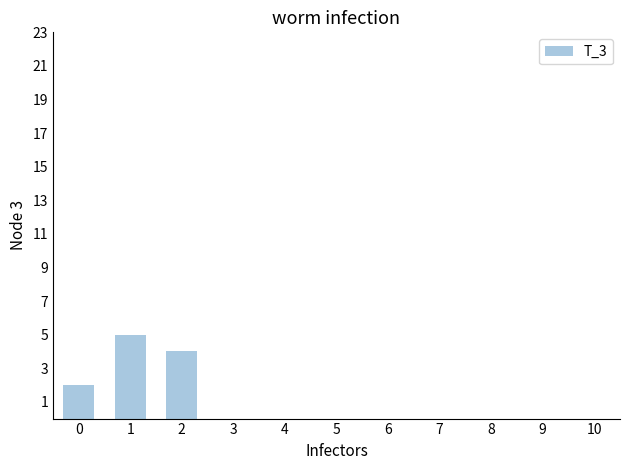

What is the difference between the second highest and minimum values?

2